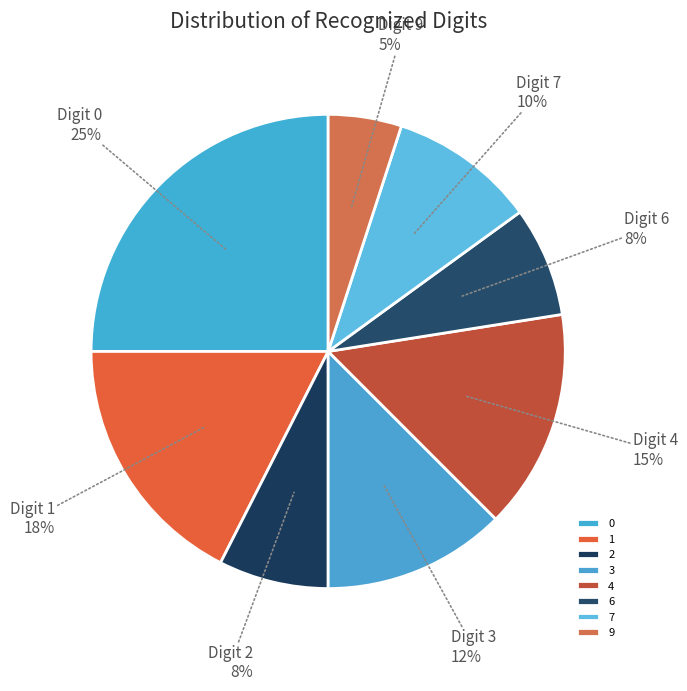

To the nearest percent, what is the average slice percentage?

12%